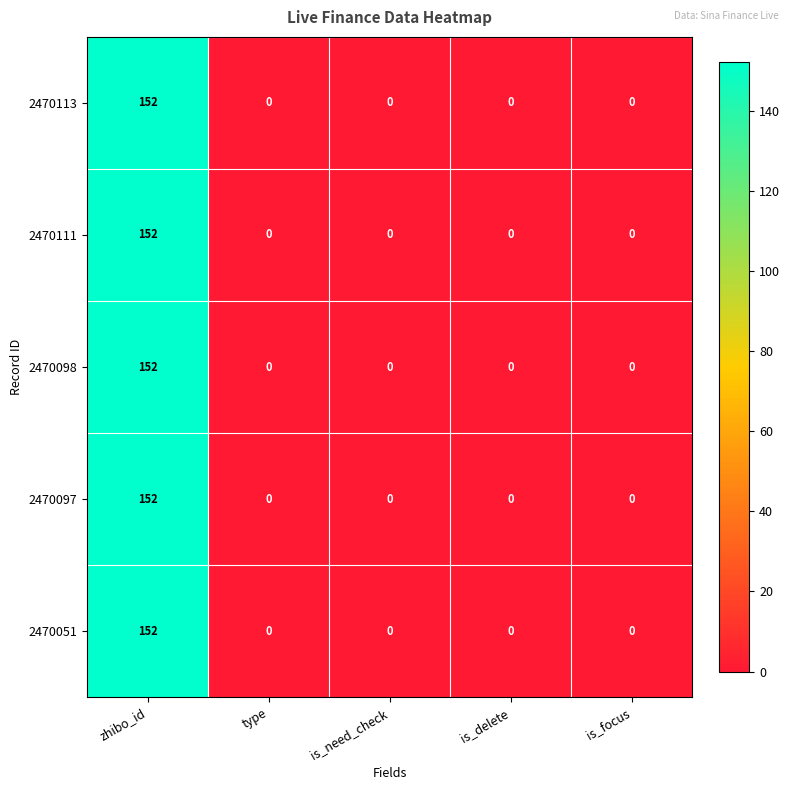

Is the value of 2470113 at type greater than the value of 2470097 at zhibo_id?

No